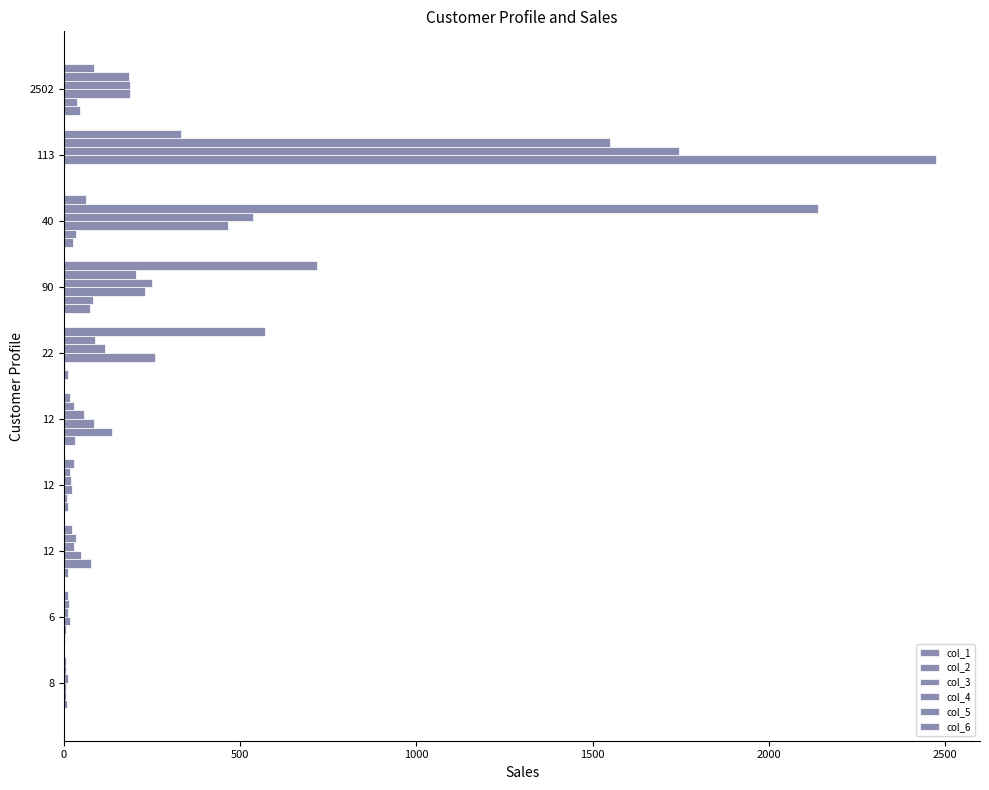

Count the number of data series in this chart.

6